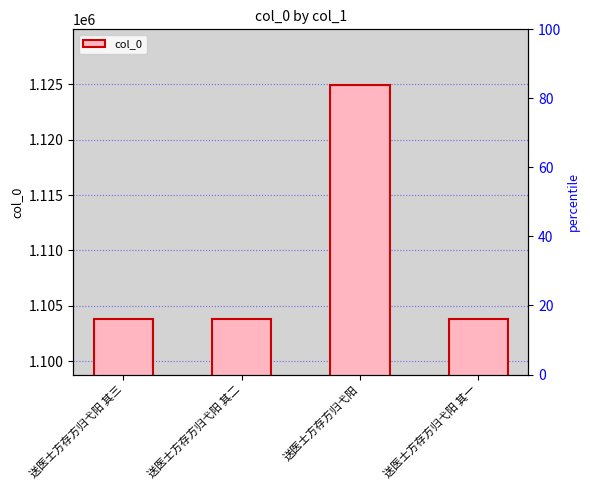

Which label corresponds to the largest value in the chart?

送医士方存方归弋阳